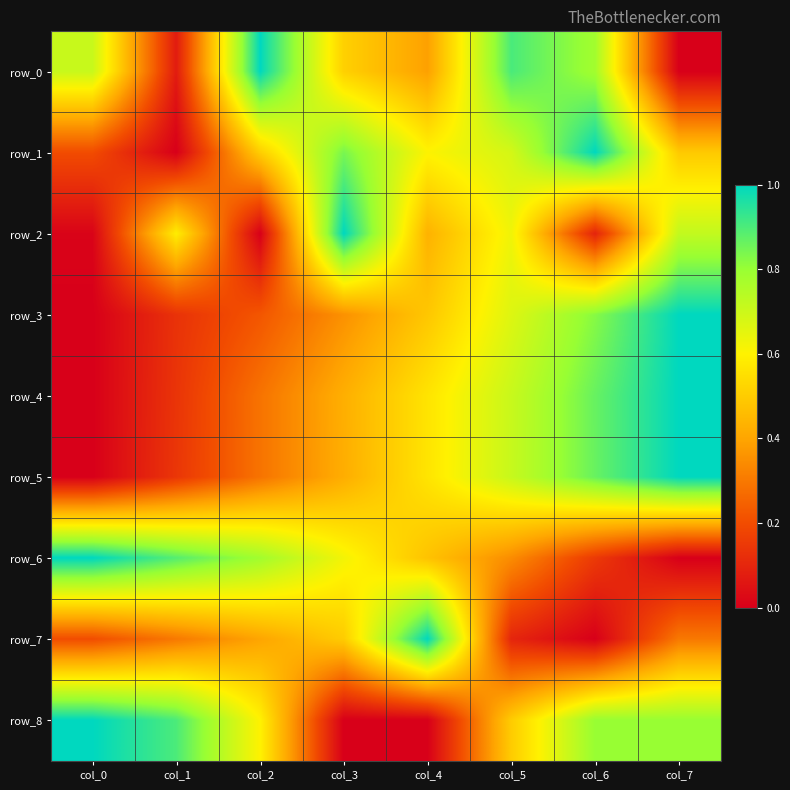

Reading left to right, extract all data points from this chart.

row_0: 0.7	0.1	1.0	0.5	0.4	0.9	0.8	0.0
row_1: 0.2	0.0	0.5	0.8	0.6	0.7	1.0	0.5
row_2: 0.0	0.6	0.0	1.0	0.4	0.6	0.1	0.7
row_3: 0.0	0.1	0.2	0.4	0.5	0.7	0.8	1.0
row_4: 0.0	0.1	0.3	0.4	0.6	0.7	0.9	1.0
row_5: 0.0	0.1	0.3	0.4	0.6	0.7	0.9	1.0
row_6: 1.0	0.9	0.8	0.6	0.5	0.3	0.2	0.0
row_7: 0.2	0.3	0.4	0.5	1.0	0.1	0.0	0.3
row_8: 1.0	0.9	0.6	0.0	0.0	0.5	0.8	0.8